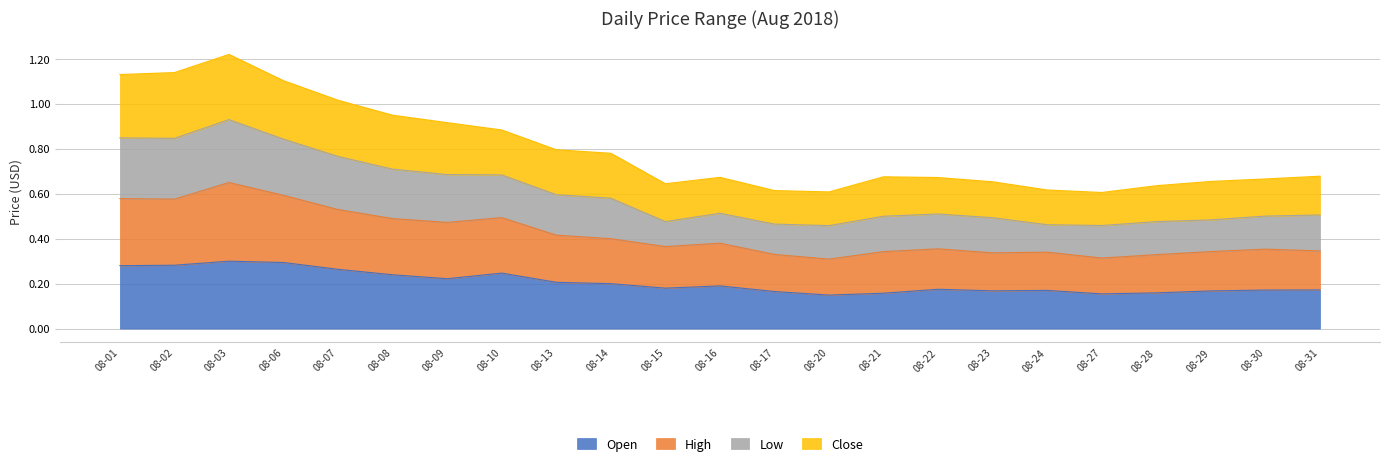

True or false: Open has a value of 0.3 at 08-06.

True